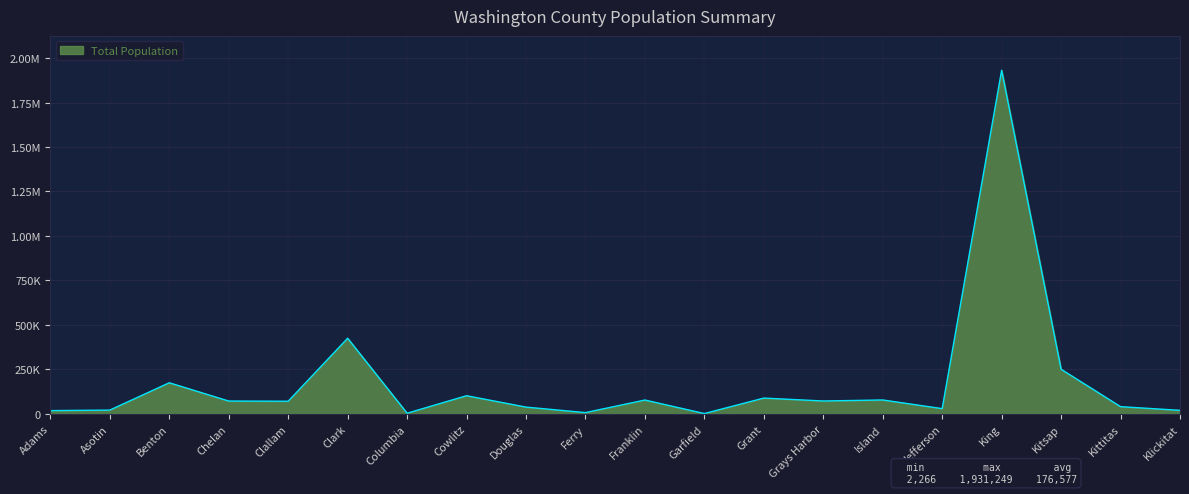

Between Benton and Cowlitz, which is larger?

Benton